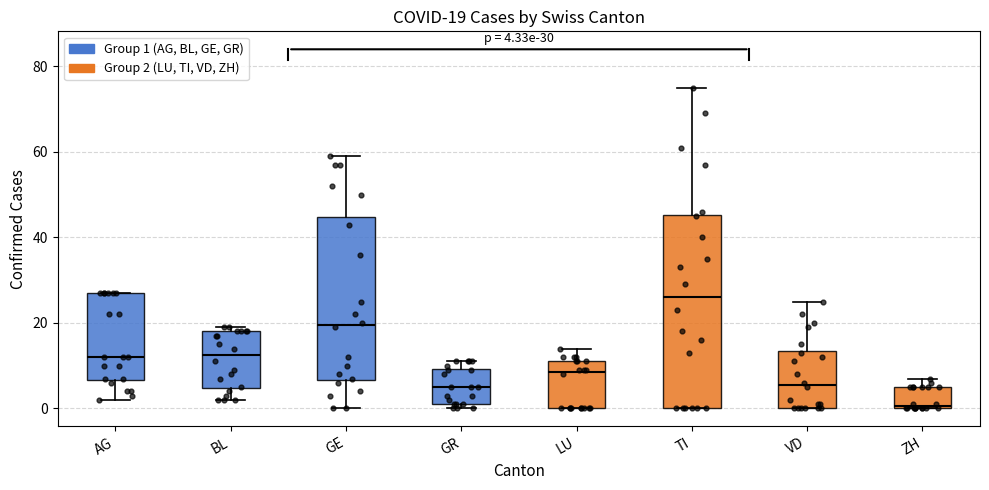

Which box's median line is the lowest?

ZH